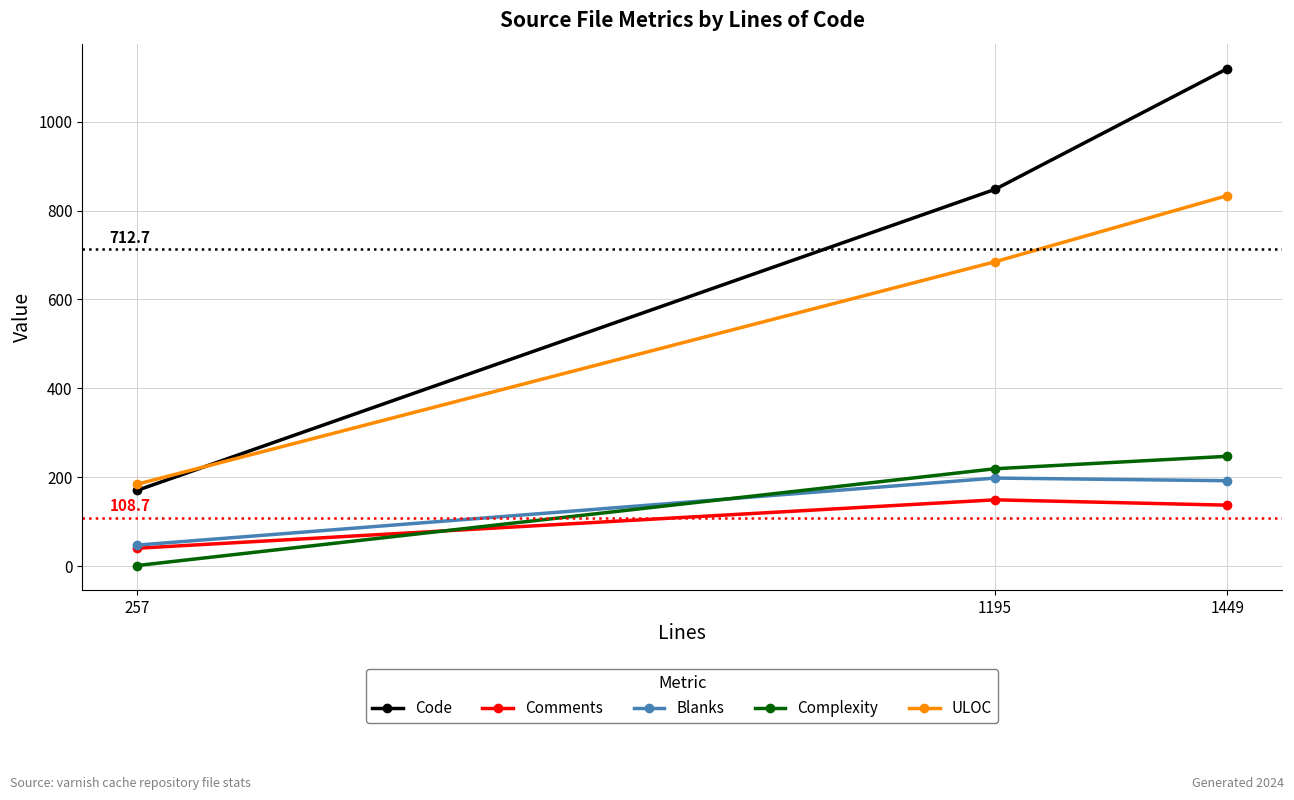

What is the sum of all Comments values?

326